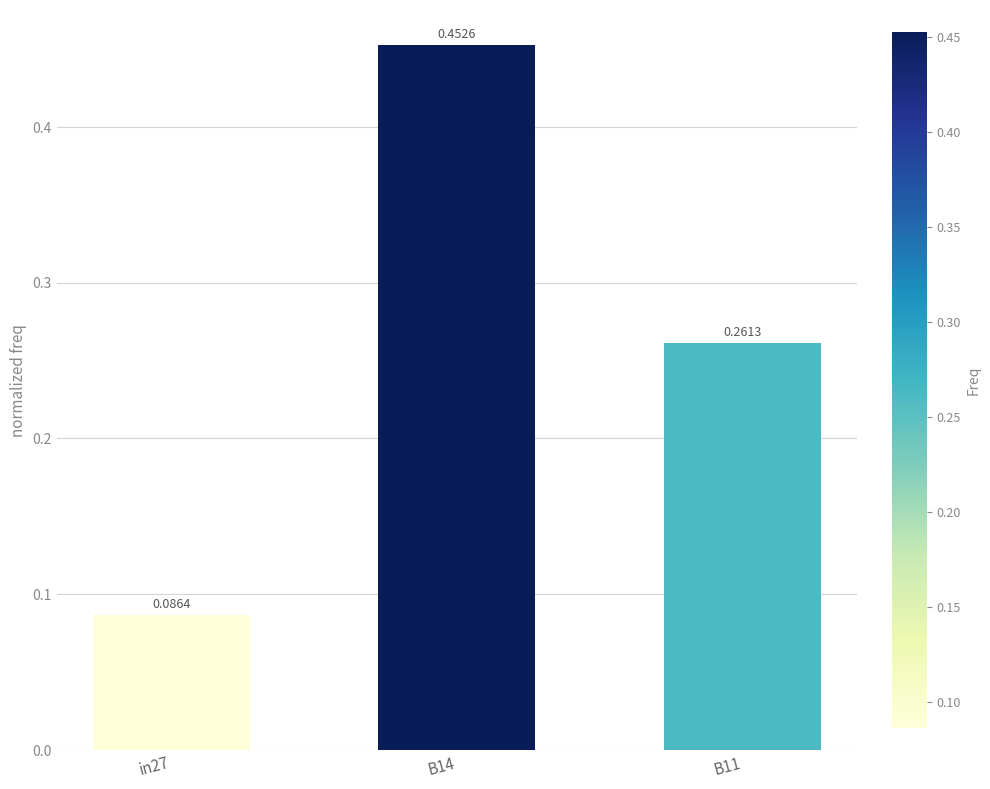

What is the label of the 3rd bar from the right?

in27